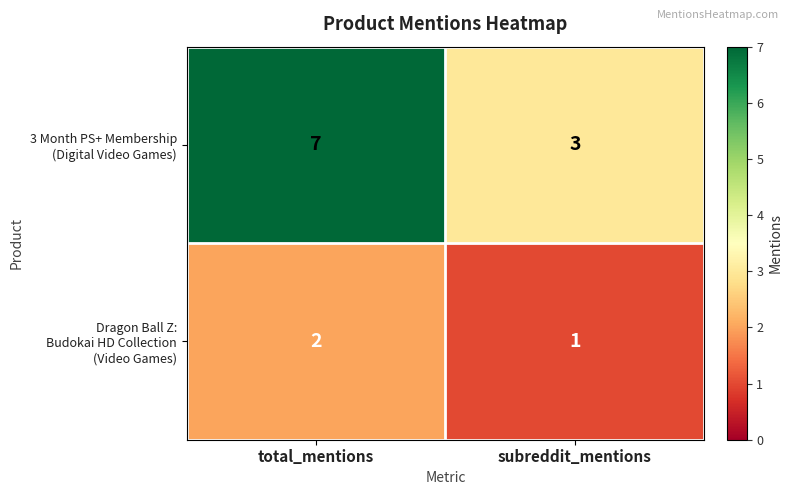

At which category does the chart reach its minimum across all series?

subreddit_mentions